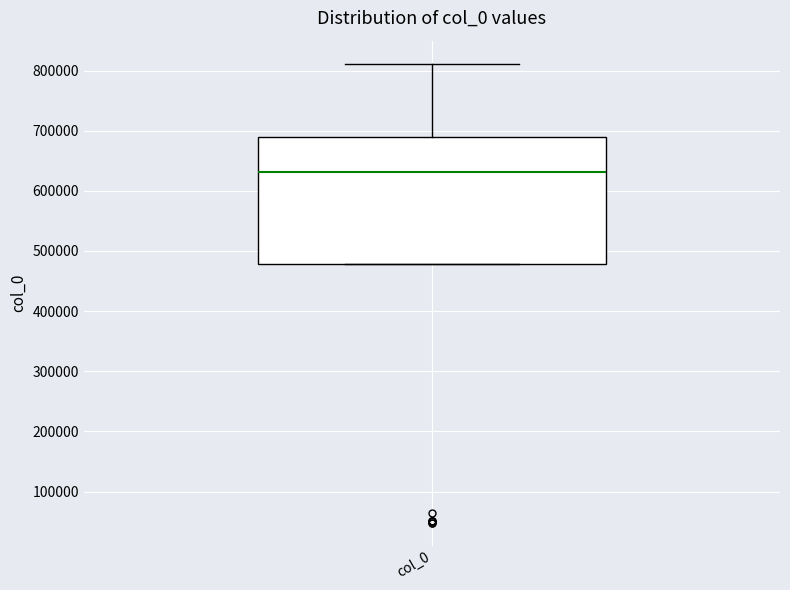

Transcribe this box plot: give where the median line is, the range the box spans, and where the two whiskers end, as read against the y-axis. The values are not printed on the chart, so give them approximately, as read against the axis.

median 630000, box 480000 to 690000, whiskers 480000 to 810000